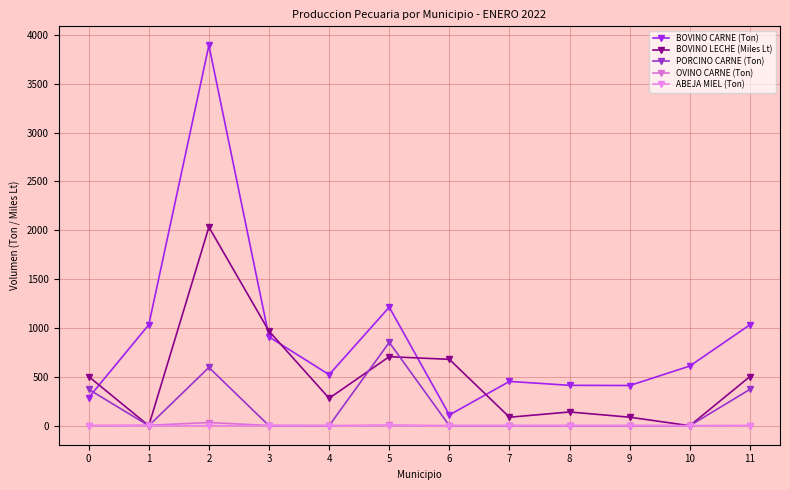

How many distinct data groups are displayed?

5